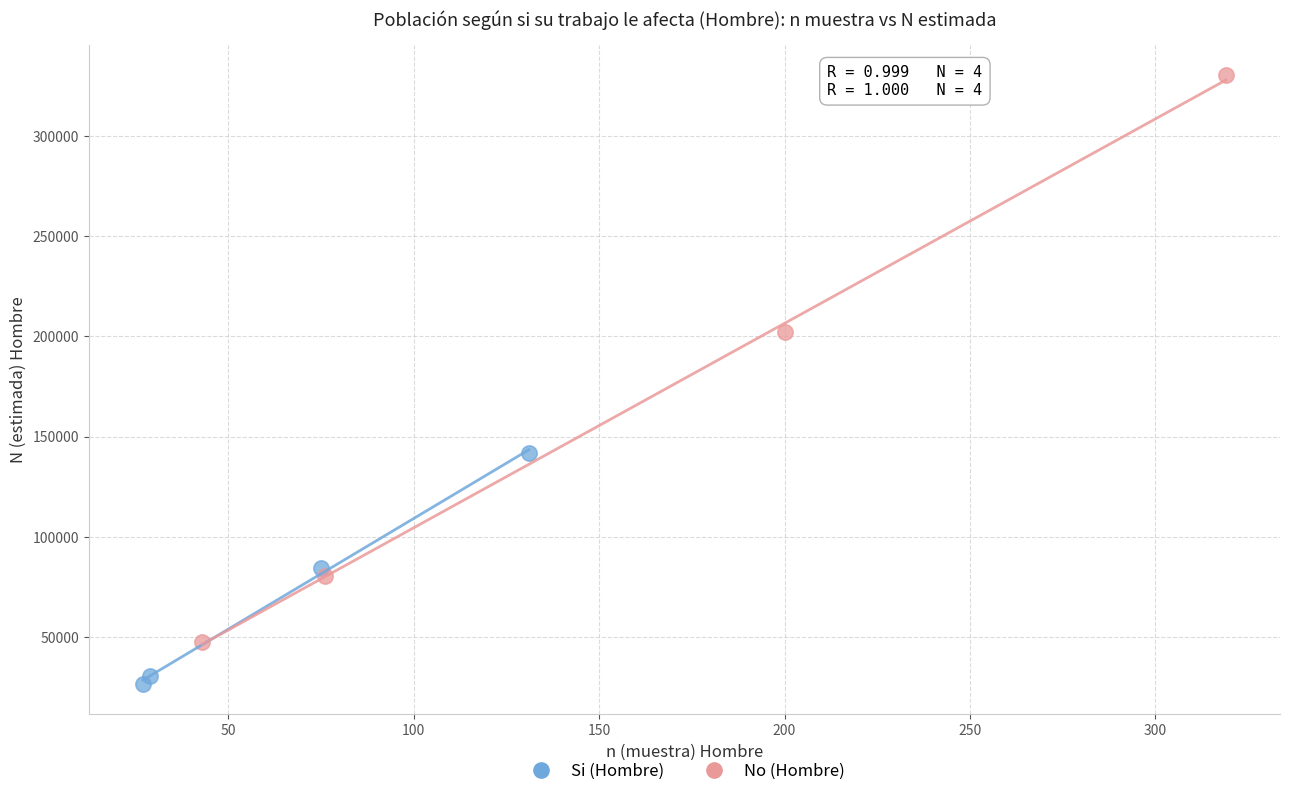

Which series contains the lowest Y value?

Si (Hombre)